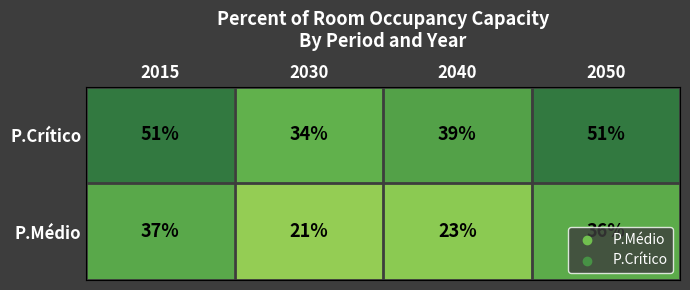

What is the difference between the P.Médio values at 2030 and 2050?

15